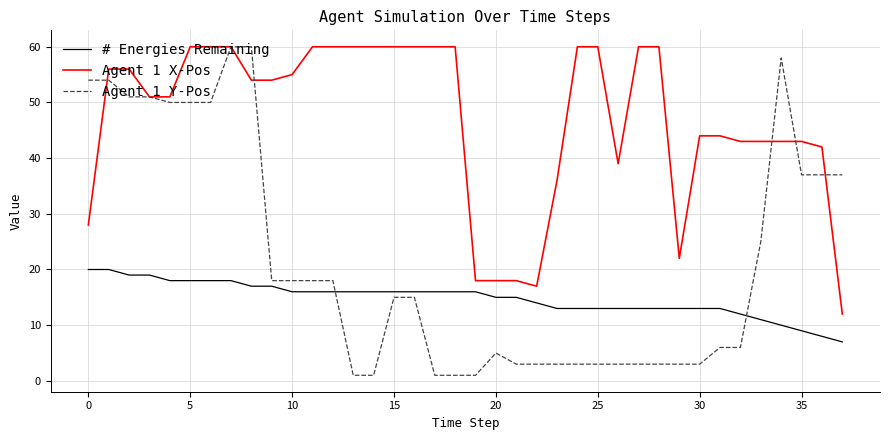

Rank the series by their average value, from lowest to highest.

# Energies Remaining, Agent 1 Y-Pos, Agent 1 X-Pos